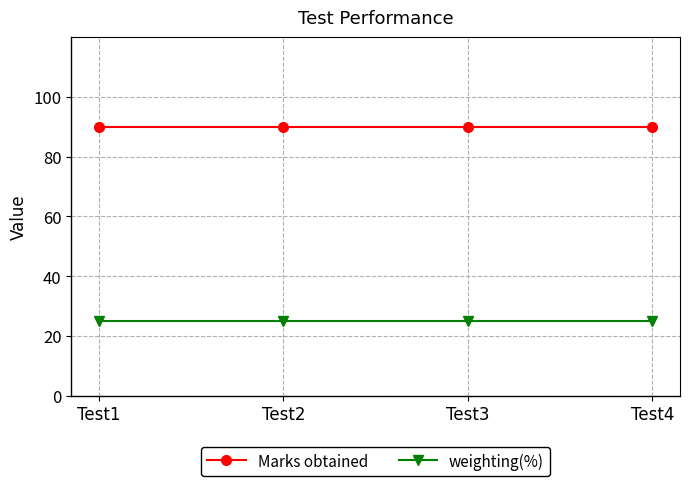

What is the value of the weighting(%) point at the 3rd from the left?

25